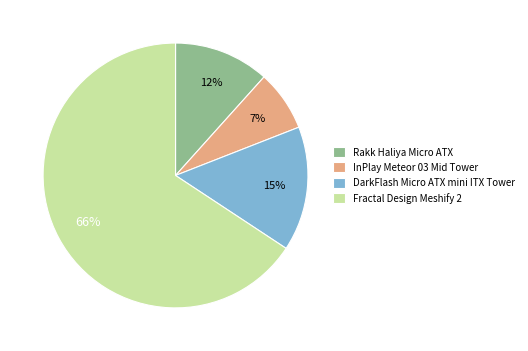

What percentage is the Fractal Design Meshify 2 slice, to the nearest percent?

66%